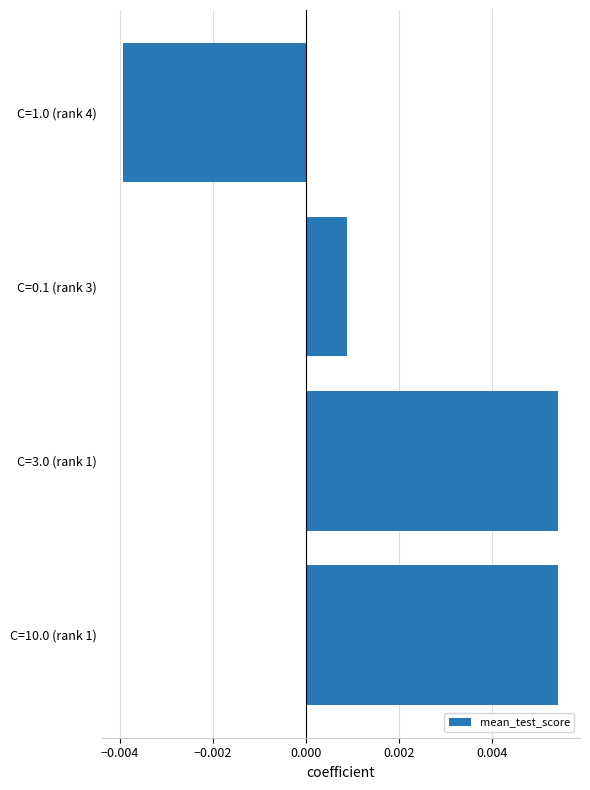

Which category has the lowest value across all series?

C=1.0 (rank 4)